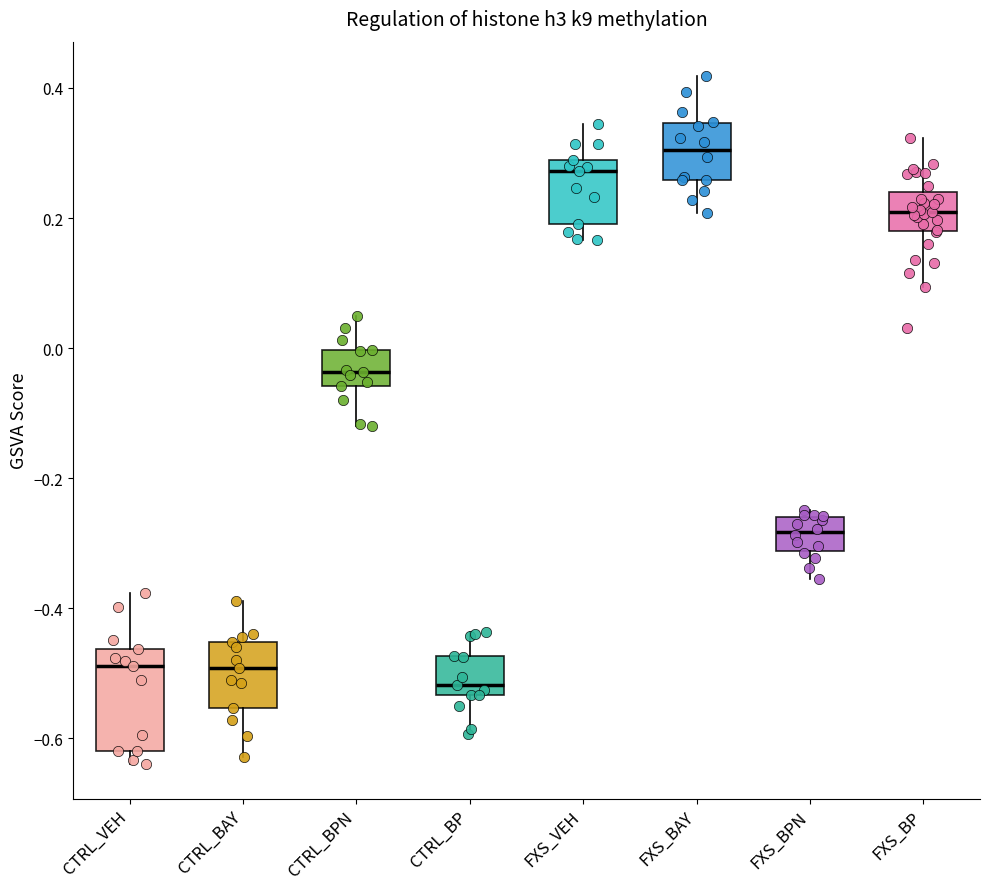

Reading left to right, read every box against the y-axis: the position of its median line, the range the box covers, and the ends of its whiskers. The values are not printed on the chart, so give them approximately, as read against the axis.

CTRL_VEH: median -0.48, box -0.62 to -0.46, whiskers -0.64 to -0.38
CTRL_BAY: median -0.50, box -0.56 to -0.46, whiskers -0.62 to -0.38
CTRL_BPN: median -0.04, box -0.06 to 0.00, whiskers -0.12 to 0.04
CTRL_BP: median -0.52, box -0.54 to -0.48, whiskers -0.60 to -0.44
FXS_VEH: median 0.28 (just below the box's upper edge), box 0.20 to 0.28, whiskers 0.16 to 0.34
FXS_BAY: median 0.30, box 0.26 to 0.34, whiskers 0.20 to 0.42
FXS_BPN: median -0.28, box -0.32 to -0.26, whiskers -0.36 to -0.24
FXS_BP: median 0.20, box 0.18 to 0.24, whiskers 0.10 to 0.32